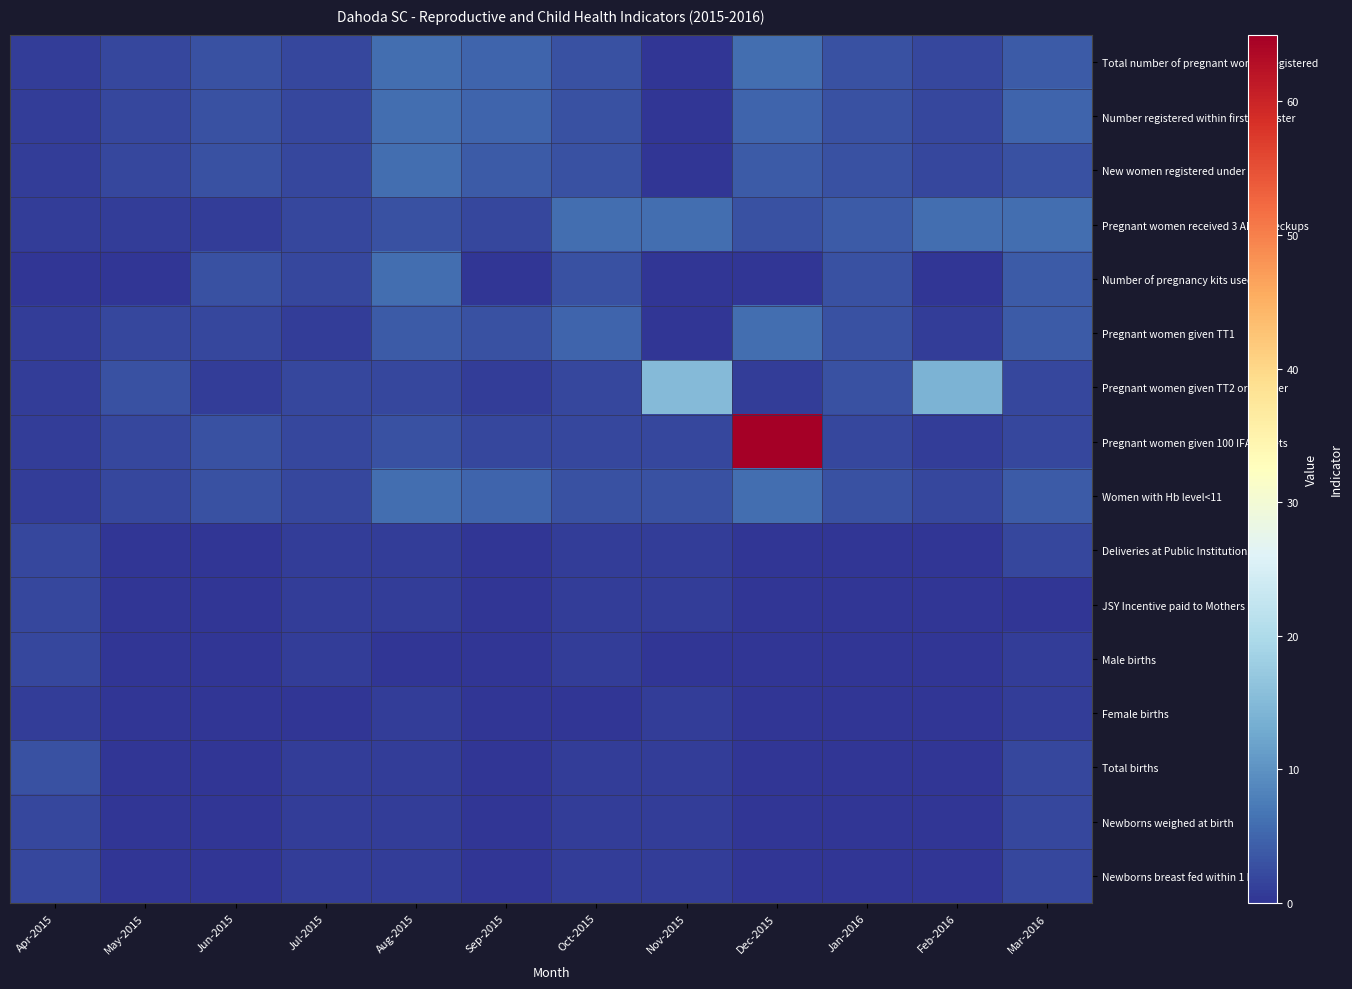

At Mar-2016, list the series in order from largest to smallest.

Pregnant women received 3 ANC checkups, Number registered within first trimester, Total number of pregnant women registered, Number of pregnancy kits used, Pregnant women given TT1, Women with Hb level<11, New women registered under JSY, Pregnant women given TT2 or Booster, Pregnant women given 100 IFA tablets, Deliveries at Public Institutions, Total births, Newborns weighed at birth, Newborns breast fed within 1 hour, Male births, Female births, JSY Incentive paid to Mothers